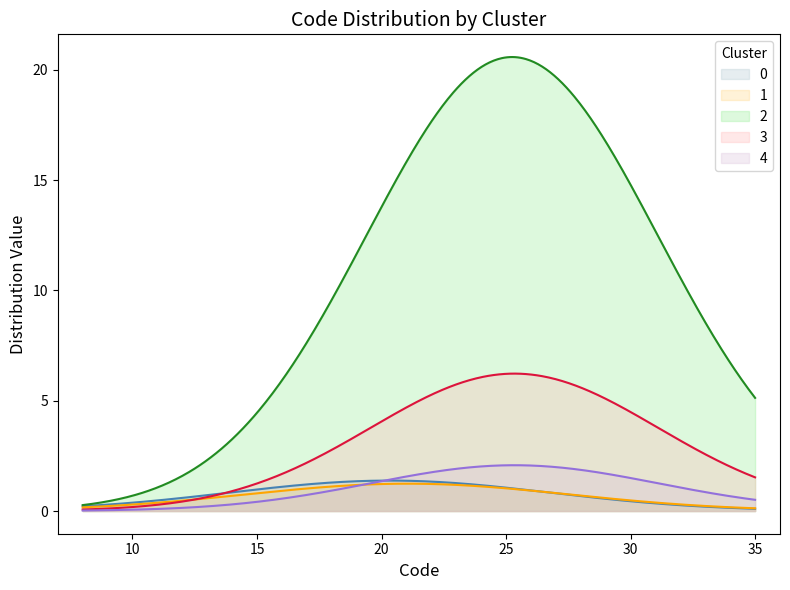

What is the maximum value for 3?

6.2